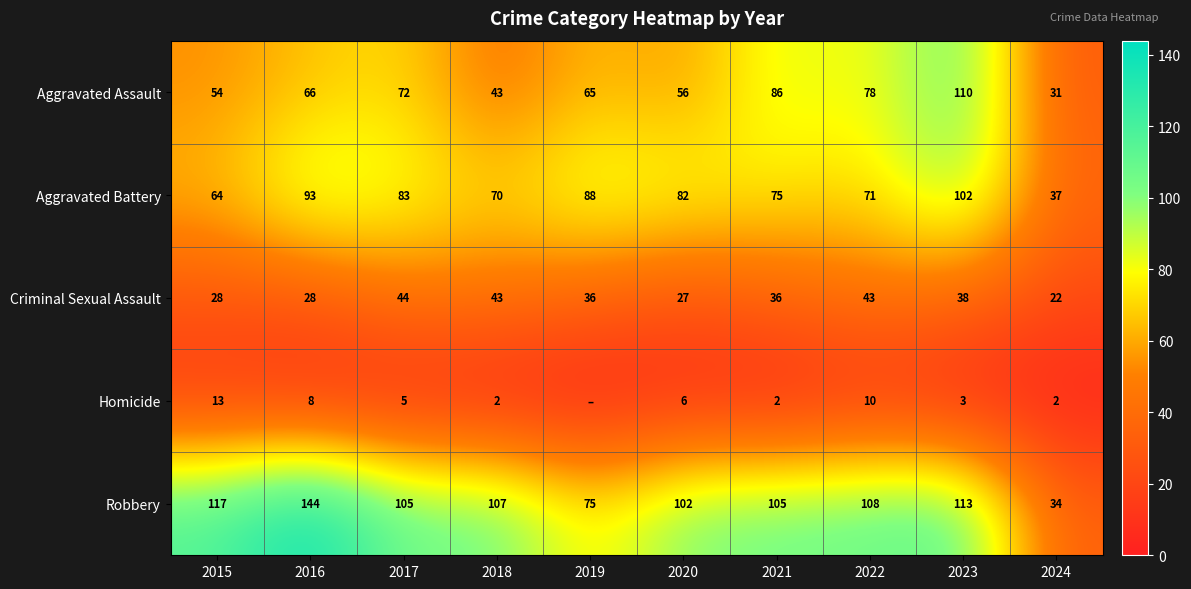

True or false: Aggravated Battery has a value of 49 at 2016.

False